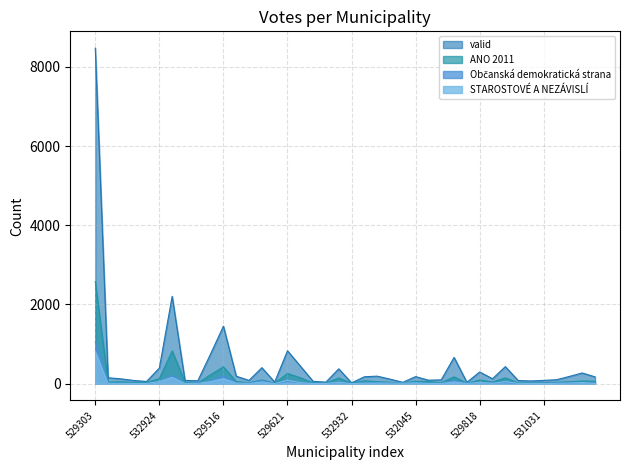

The STAROSTOVÉ A NEZÁVISLÍ series shows 7 at 529770. True or false?

False